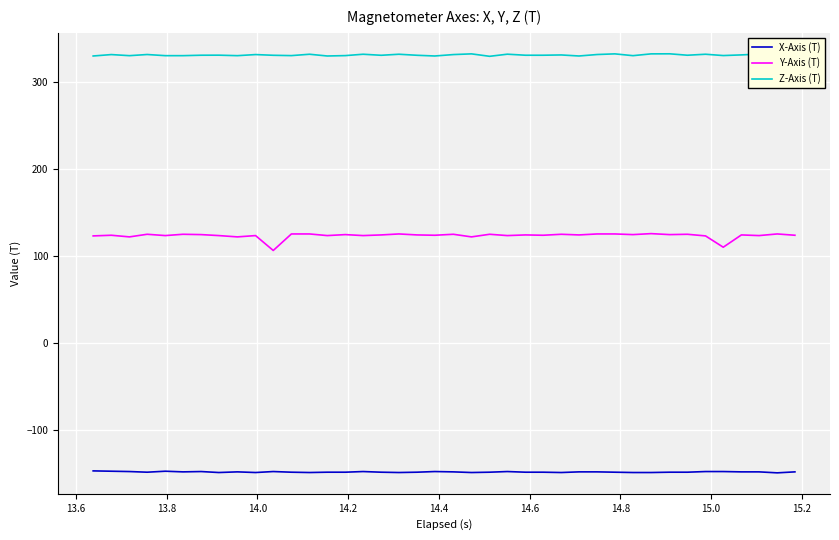

List the series in order of their overall mean, lowest first.

X-Axis (T), Y-Axis (T), Z-Axis (T)